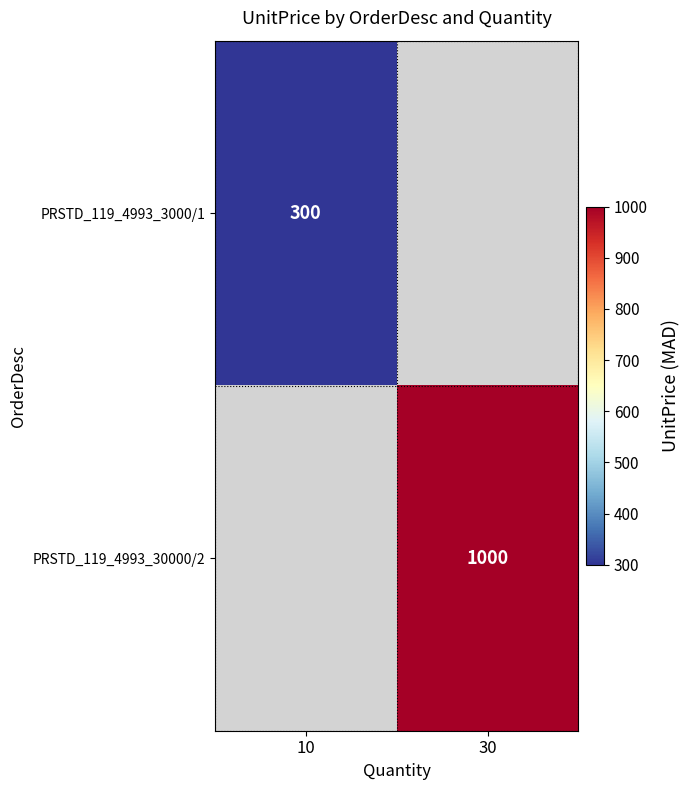

What is the maximum value shown in the chart?

1000.0